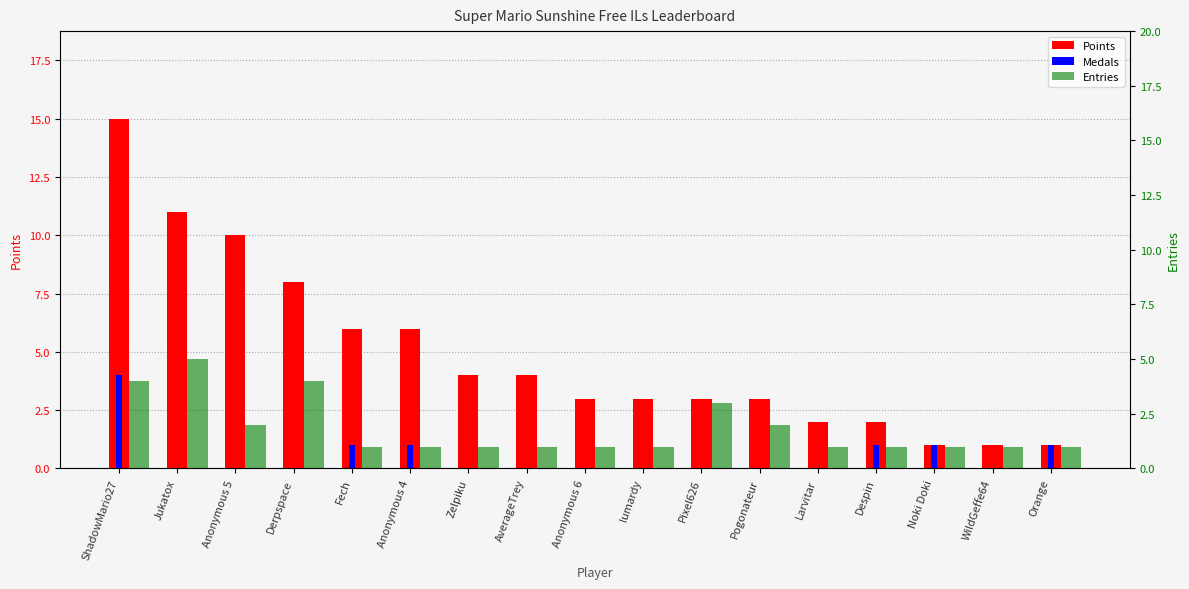

What is the highest value of the Medals series?

4